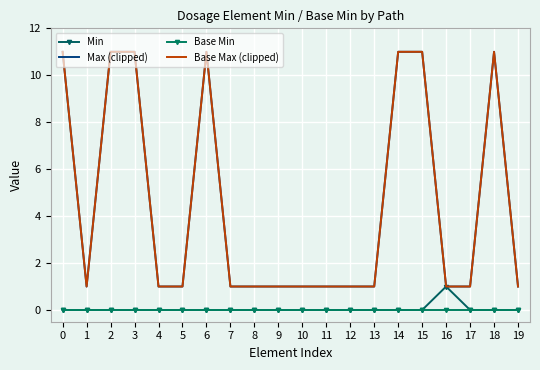

Is the value of Base Max (clipped) at 11 greater than the value of Max (clipped) at 14?

No